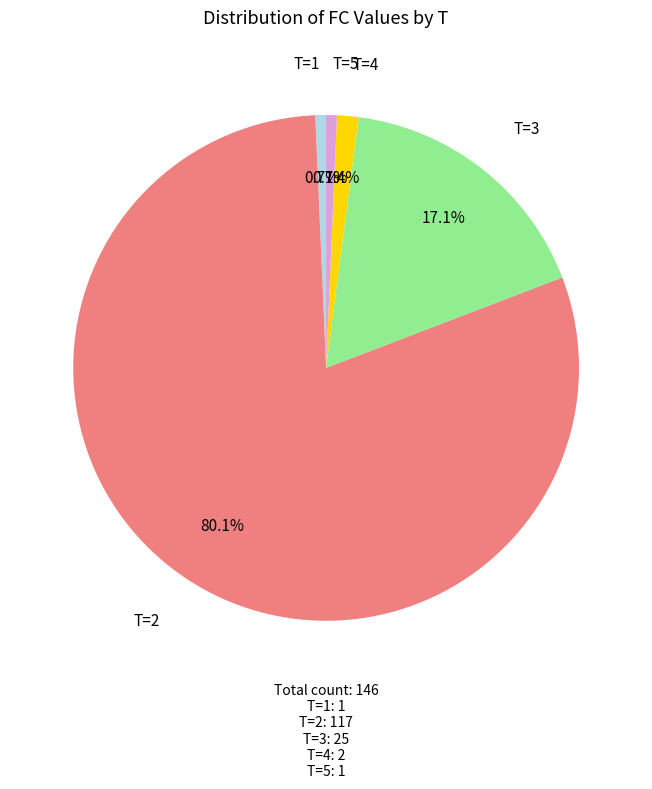

Does any single category account for the majority?

Yes